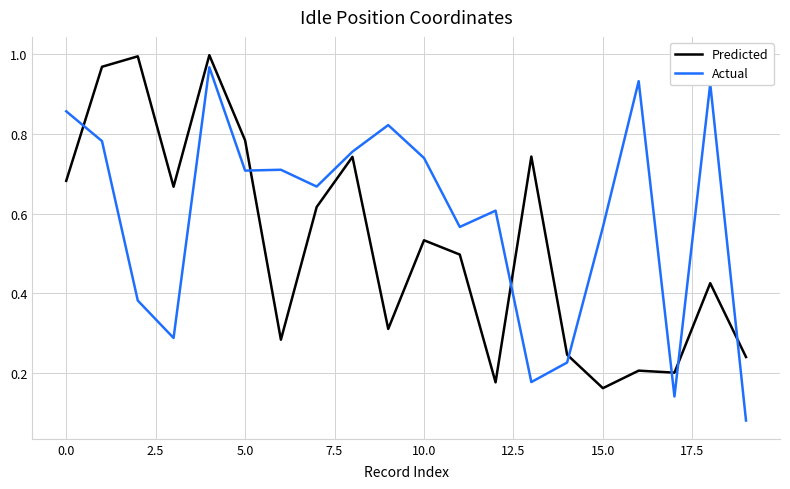

After their last crossing, which series has the higher values: Actual or Predicted?

Predicted